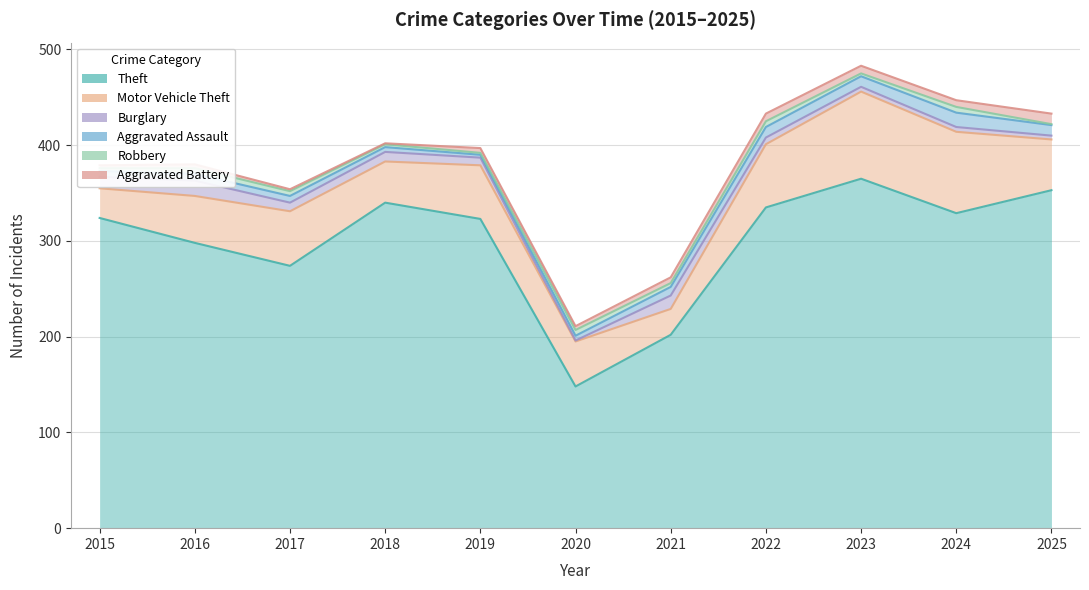

At which category does the chart reach its peak across all series?

2023